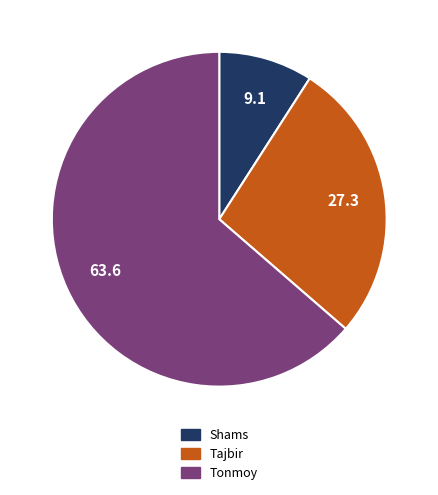

Count the number of slices in the pie.

3